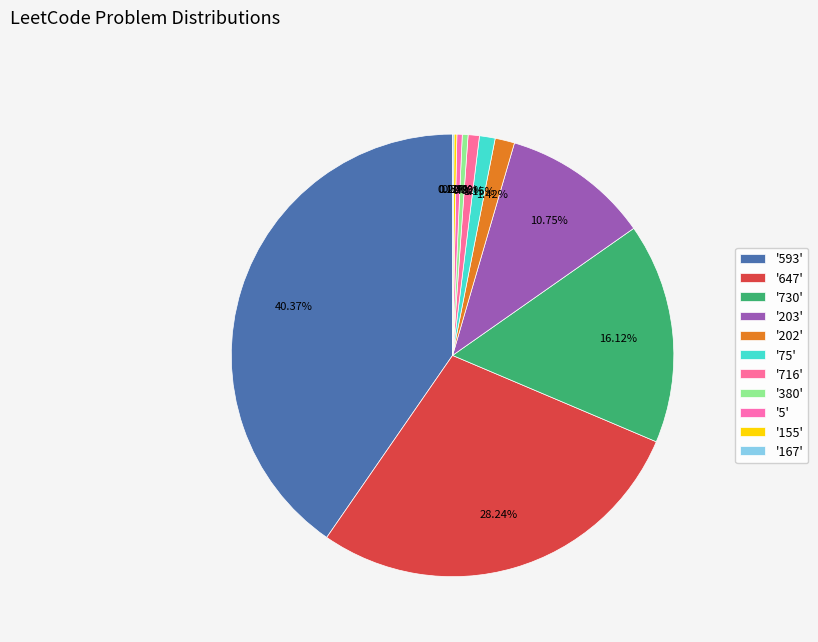

Which slice is the largest?

593